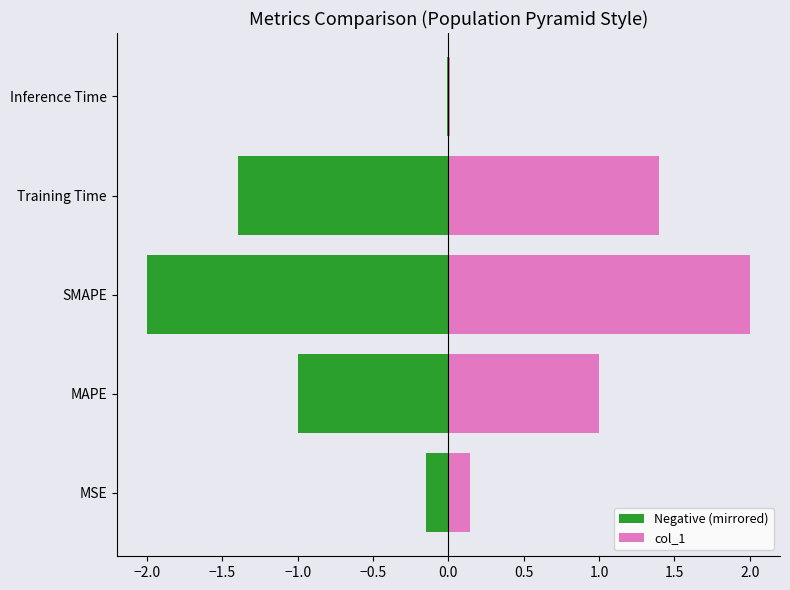

What is the smallest value displayed?

-2.0